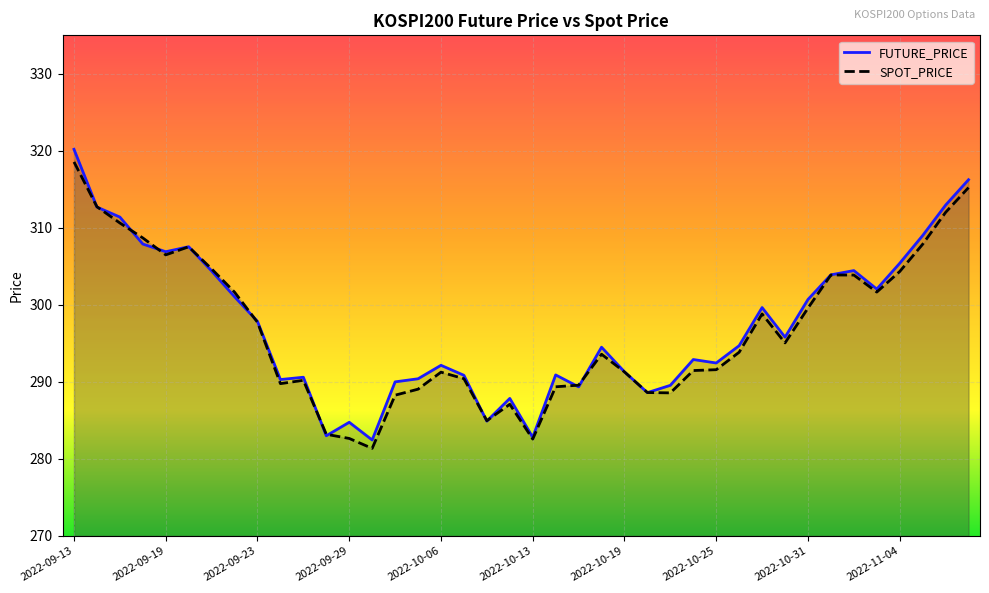

What position from the left is 2022-10-25?

29